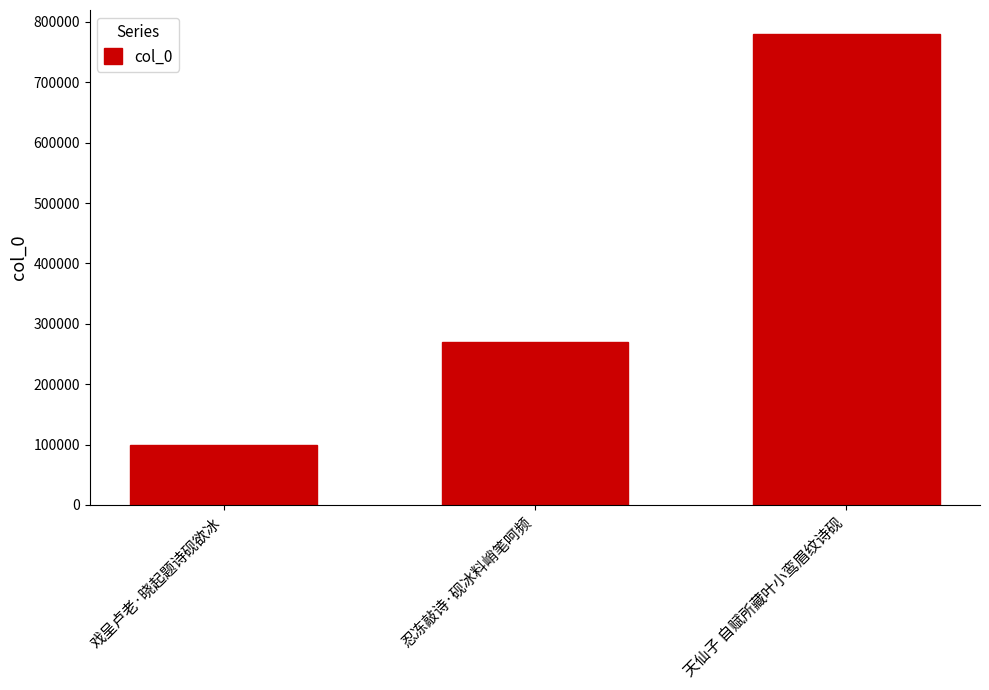

What is the sum of all values?

1148896